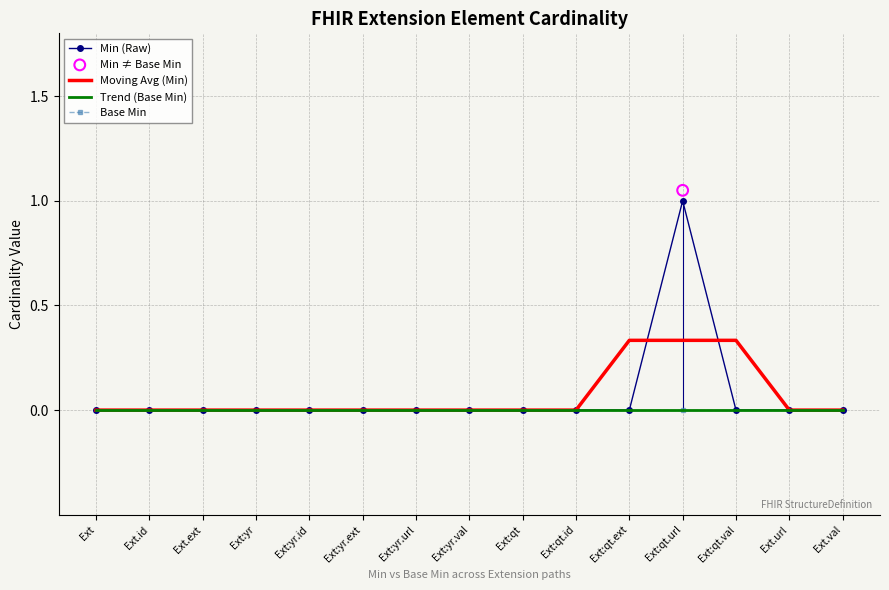

Is the value of Min (Raw) at Ext.ext greater than the value of Trend (Base Min) at Ext.url?

No